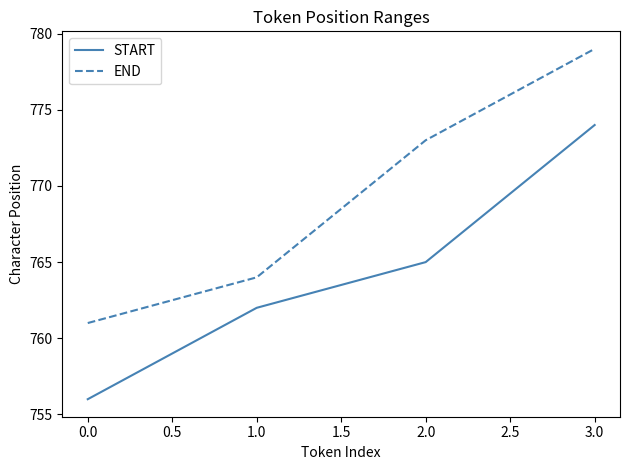

At which category is the sum across all series the highest?

3.0